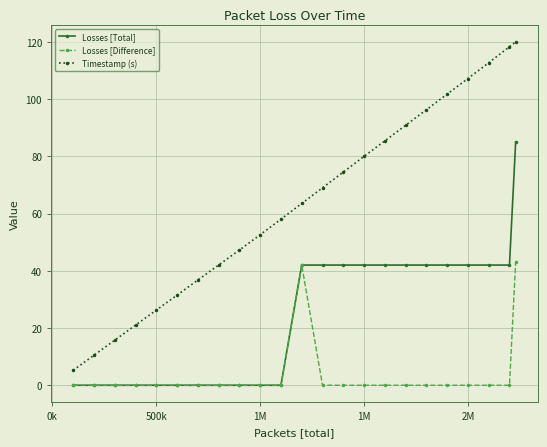

Rank the series by their maximum value, from lowest to highest.

Losses [Difference], Losses [Total], Timestamp (s)